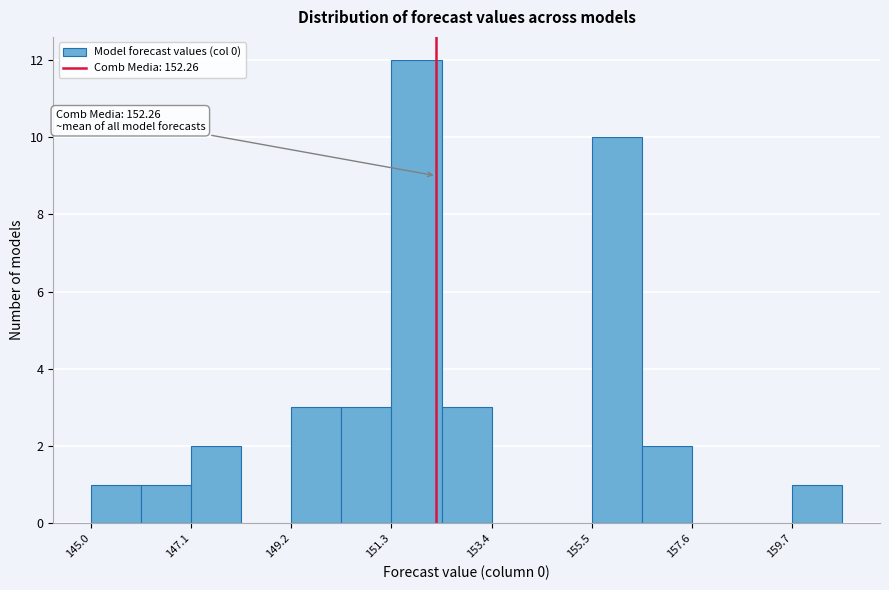

Read against the x-axis, roughly where is the centre of the tallest bar?

152.0